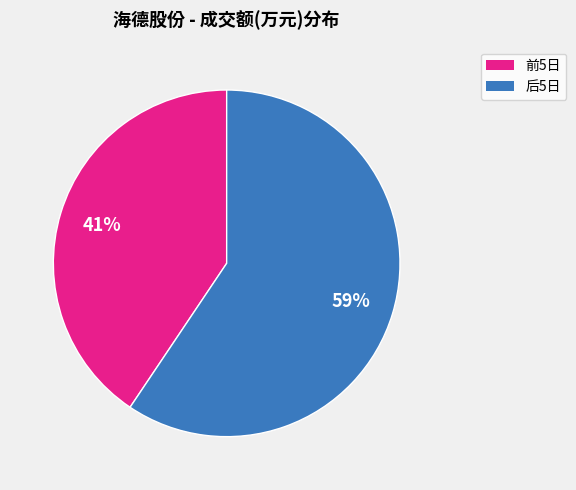

To the nearest percent, what is the average slice percentage?

50%